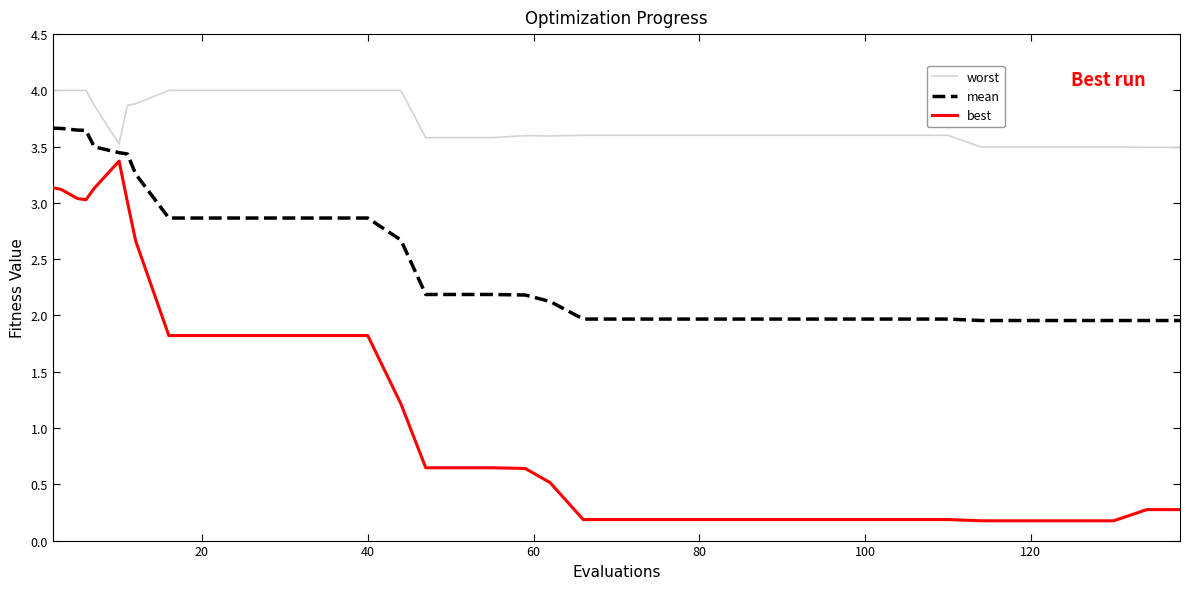

Count the number of data series in this chart.

3